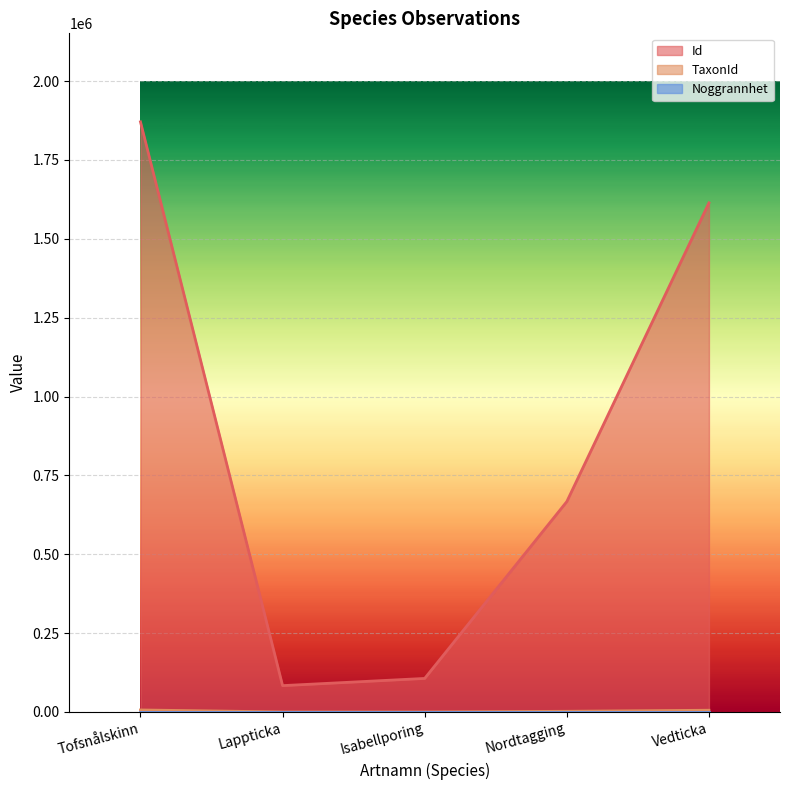

Reading right to left, what are all the values shown in this chart?

Id: 1613914	666978	106286	83452	1870890
TaxonId: 5447	2079	58	48	6320